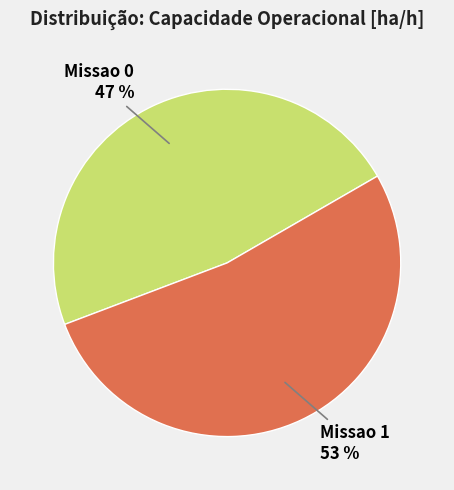

Count the number of slices in the pie.

2